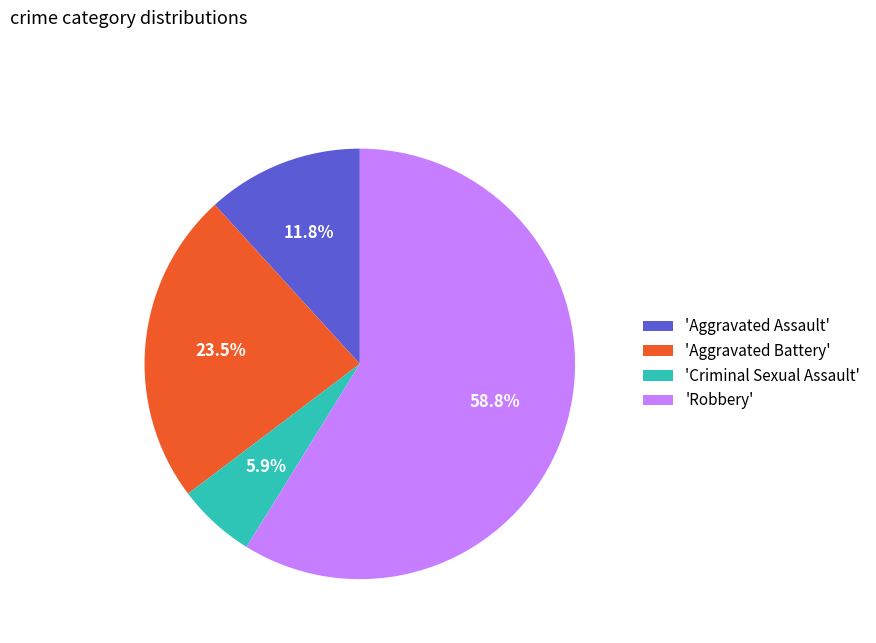

Which category has the smallest portion of the pie?

'Criminal Sexual Assault'